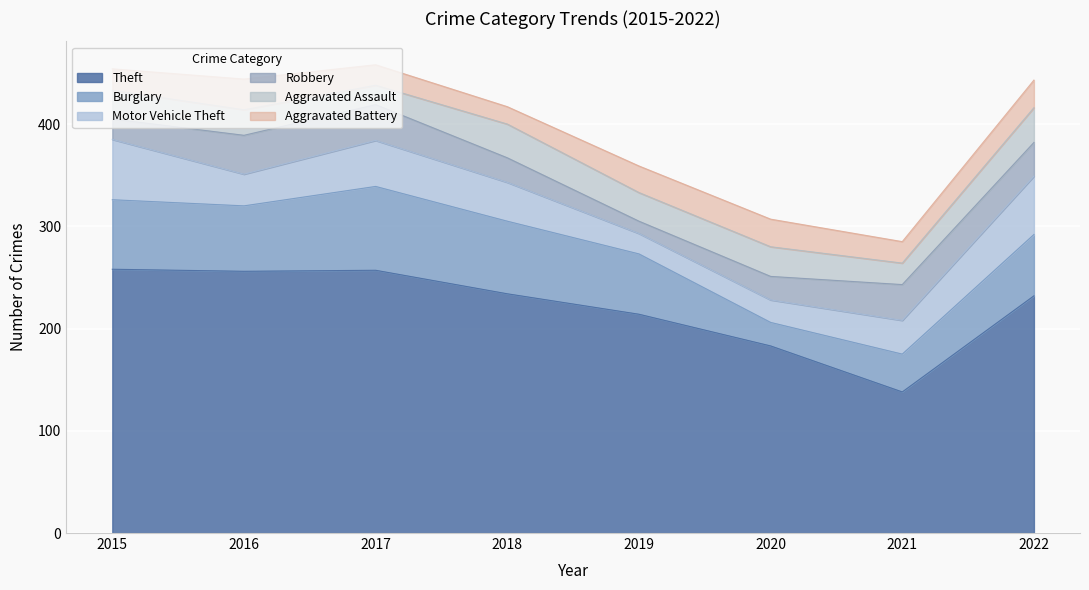

How many data points does each series have?

8